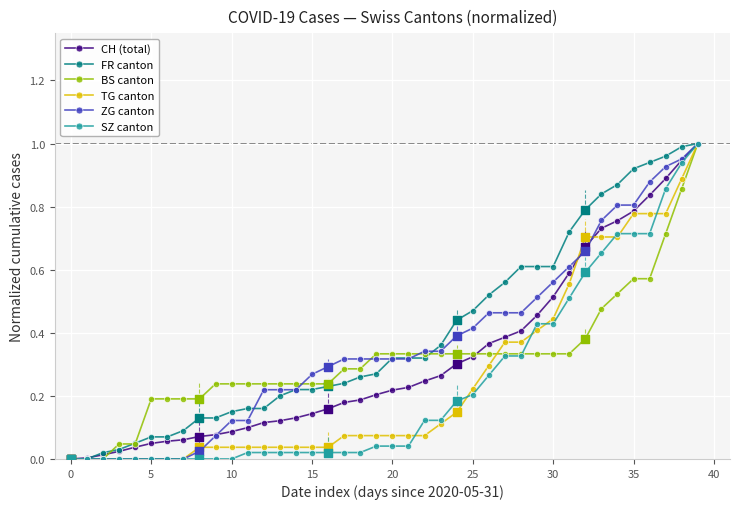

What are all the series names shown in the legend?

CH (total), FR canton, BS canton, TG canton, ZG canton, SZ canton